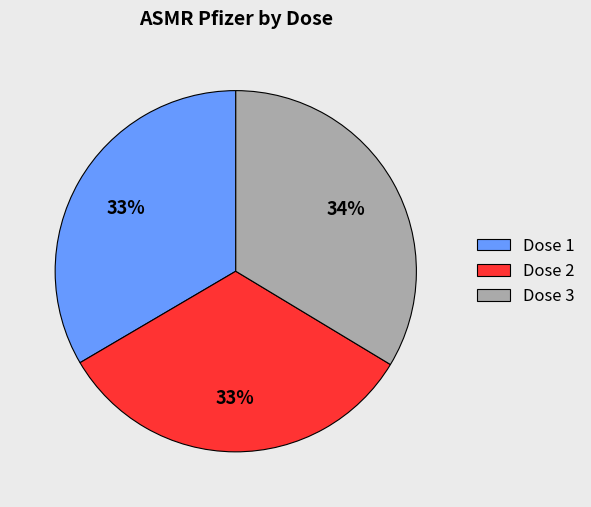

True or false: Dose 3 accounts for 34% of the total.

True